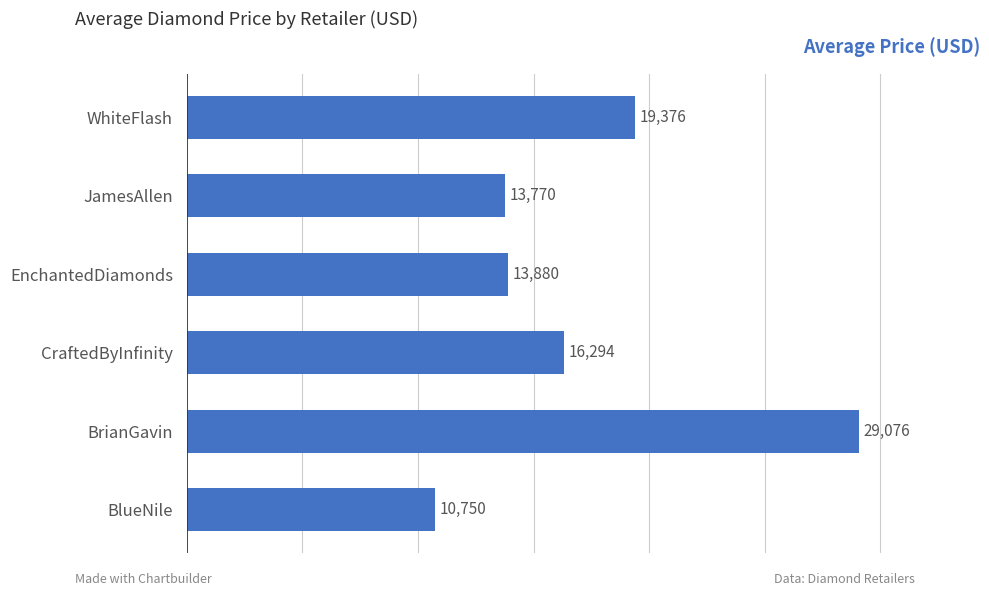

List the labels in order of value, smallest first.

BlueNile, JamesAllen, EnchantedDiamonds, CraftedByInfinity, WhiteFlash, BrianGavin